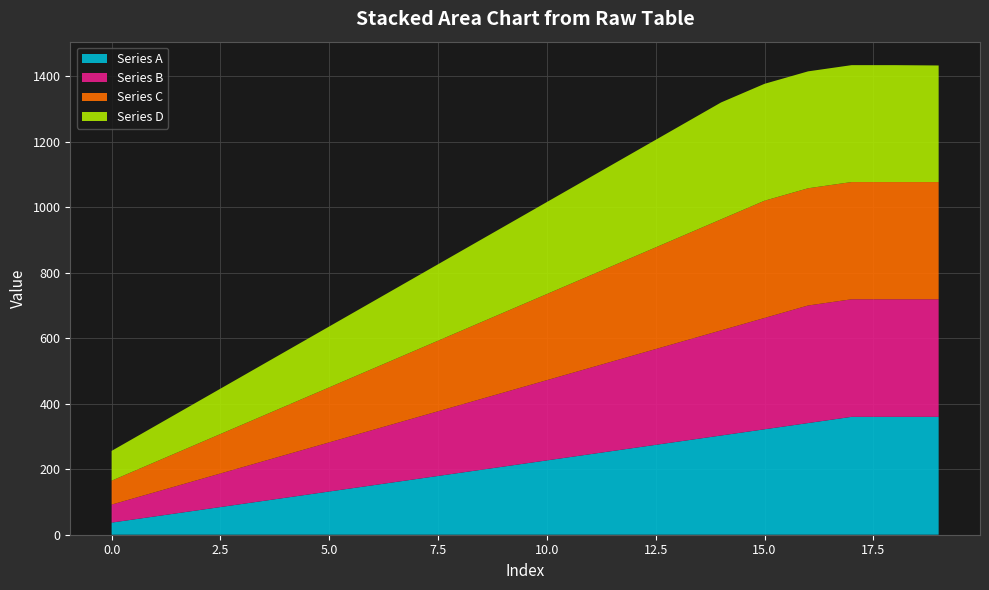

Reading left to right, transcribe all the data shown in this chart.

Series A: 0=37	1=56	2=75	3=94	4=113	5=132	6=151	7=170	8=189	9=208	10=227	11=246	12=265	13=284	14=303	15=322	16=341	17=360	18=360	19=360
Series B: 0=55	1=74	2=93	3=112	4=131	5=150	6=169	7=188	8=207	9=226	10=245	11=264	12=283	13=302	14=321	15=340	16=359	17=359	18=359	19=359
Series C: 0=73	1=92	2=111	3=130	4=149	5=168	6=187	7=206	8=225	9=244	10=263	11=282	12=301	13=320	14=339	15=358	16=358	17=358	18=358	19=358
Series D: 0=91	1=110	2=129	3=148	4=167	5=186	6=205	7=224	8=243	9=262	10=281	11=300	12=319	13=338	14=357	15=357	16=357	17=357	18=357	19=356